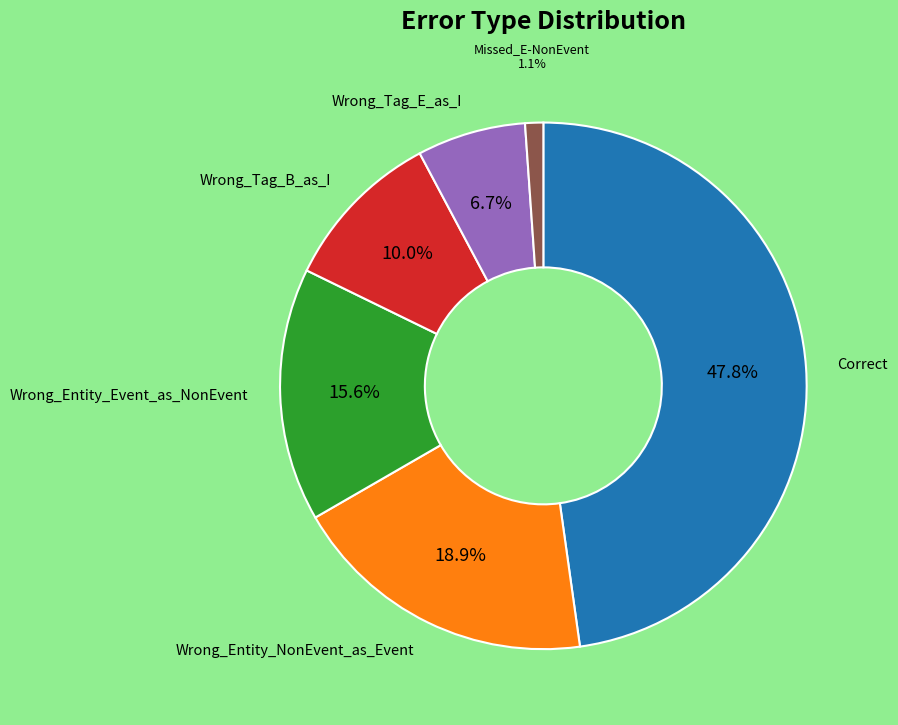

Does any single category account for the majority?

No